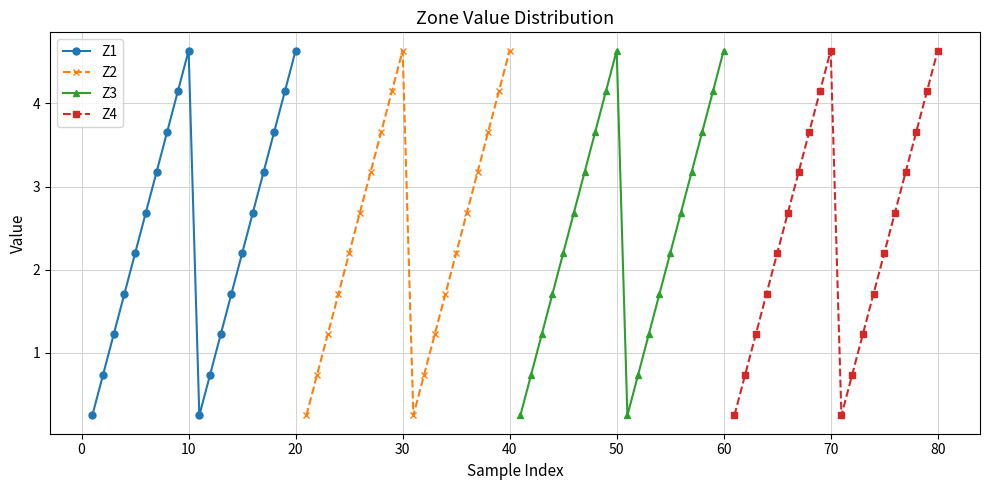

True or false: Z4 has more than 0 points higher than both neighbors.

True